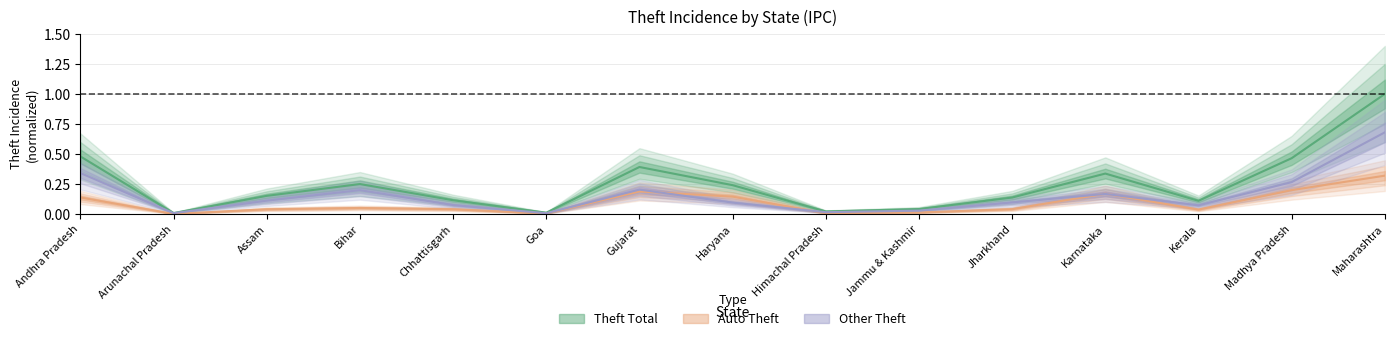

What is the difference between the maximum and minimum values in the Auto Theft series?

0.3